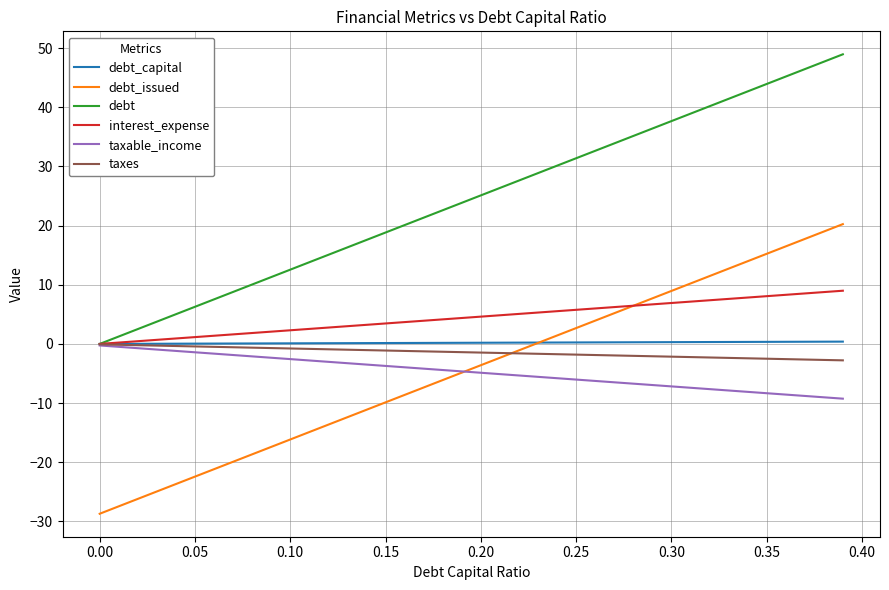

After their last crossing, which series has the higher values: interest_expense or debt_issued?

debt_issued